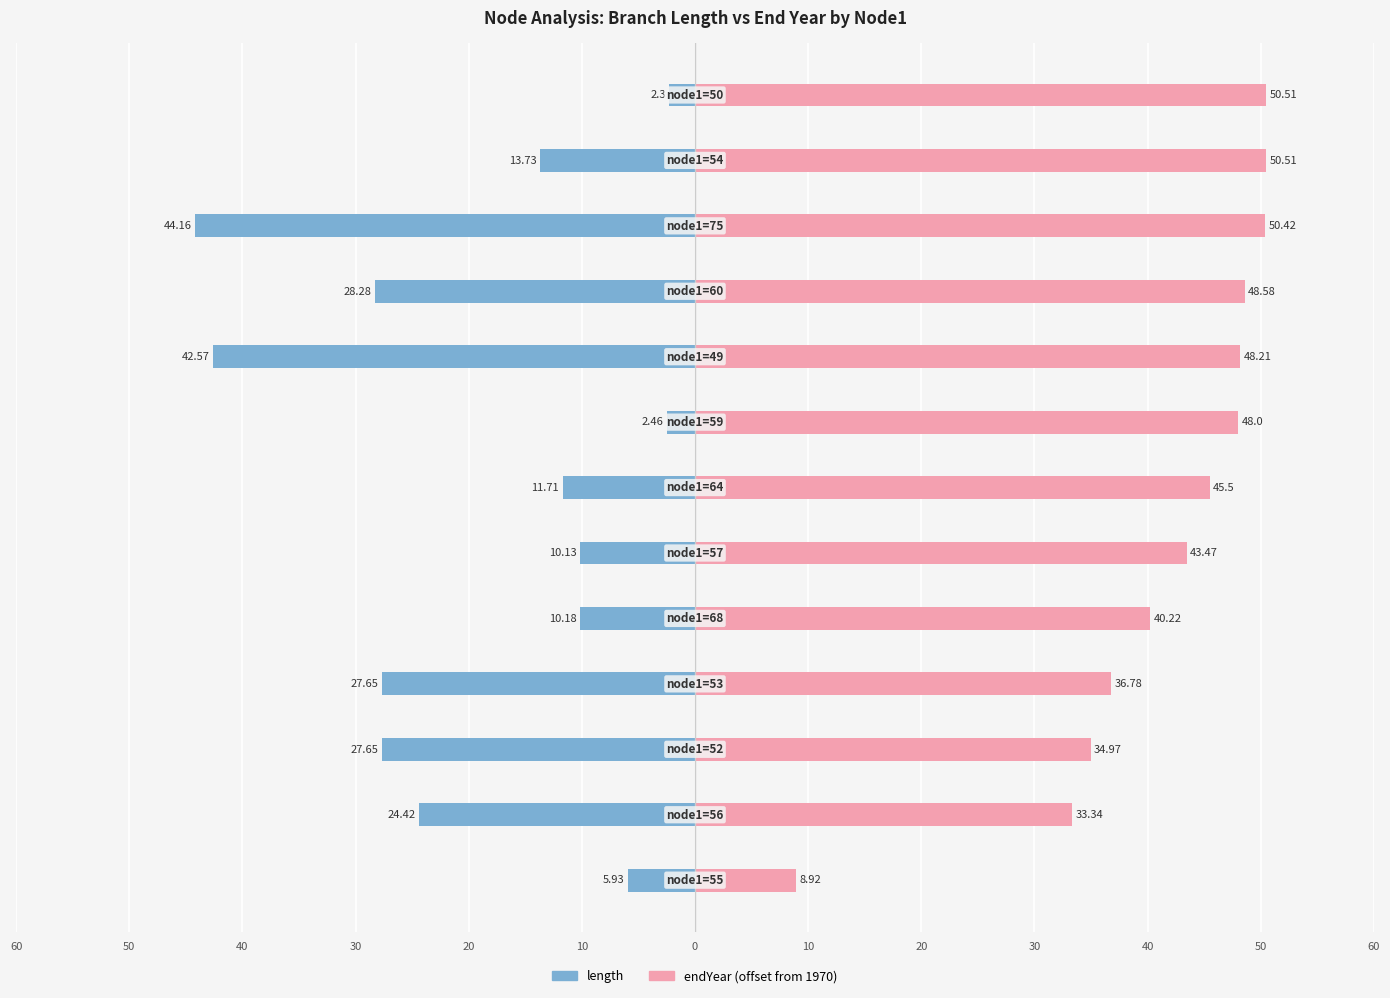

What is the sum of all endYear (offset from 1970) values?

539.4